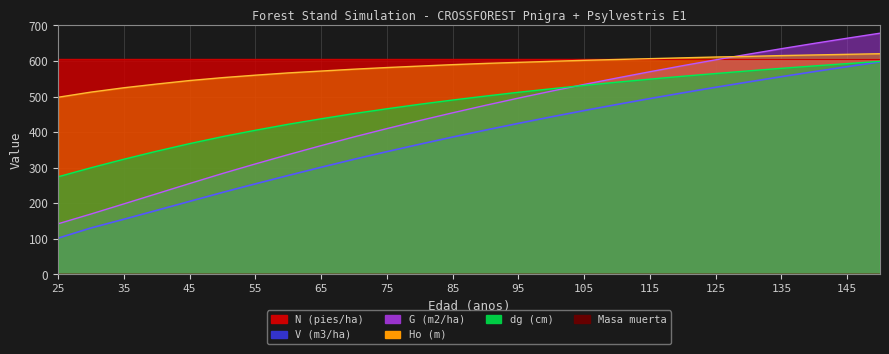

Reading left to right, transcribe all the data shown in this chart.

V (m3/ha): 25=102.2	30=130.8	35=155.3	40=180.4	45=205.6	50=230.7	55=254.8	60=278.4	65=301.4	70=323.8	75=345.3	80=366.2	85=386.4	90=405.9	95=424.8	100=443.1	105=460.8	110=477.9	115=494.5	120=510.6	125=526.2	130=541.3	135=556.0	140=570.3	145=584.1	150=597.6
G (m2/ha): 25=142.6	30=170.1	35=198.5	40=227.1	45=255.8	50=283.9	55=310.8	60=336.9	65=362.2	70=386.7	75=410.1	80=432.7	85=454.5	90=475.5	95=495.8	100=515.3	105=534.2	110=552.3	115=569.9	120=587.0	125=603.4	130=619.3	135=634.7	140=649.6	145=664.1	150=678.3
Ho (m): 25=498.2	30=512.7	35=524.9	40=535.3	45=545.2	50=553.3	55=560.3	60=566.7	65=571.9	70=577.1	75=581.7	80=585.8	85=589.9	90=593.3	95=596.2	100=599.1	105=602.0	110=604.4	115=606.7	120=609.0	125=611.3	130=613.1	135=615.4	140=617.1	145=618.9	150=620.6
dg (cm): 25=274.7	30=300.0	35=324.0	40=346.6	45=367.9	50=387.6	55=405.5	60=422.3	65=437.8	70=452.4	75=465.8	80=478.5	85=490.5	90=501.5	95=512.2	100=522.1	105=531.6	110=540.6	115=549.1	120=557.3	125=564.9	130=572.4	135=579.5	140=586.3	145=592.8	150=599.1